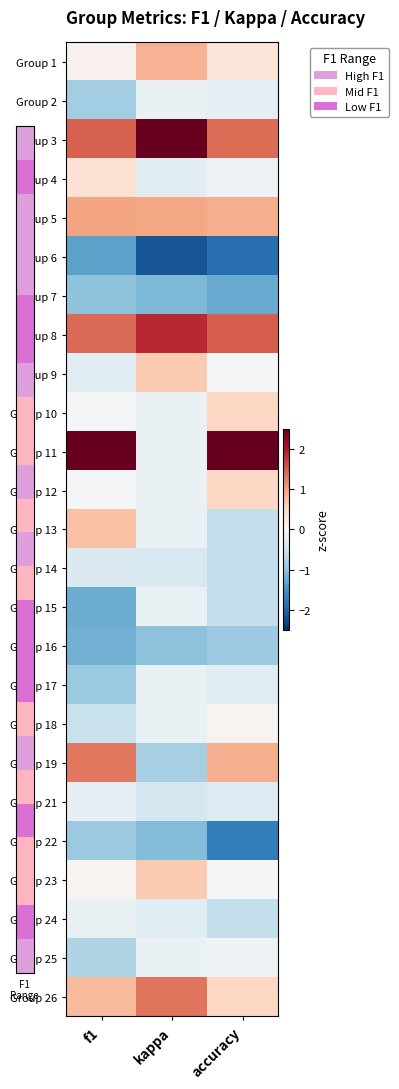

Which has a higher value, kappa or accuracy?

kappa